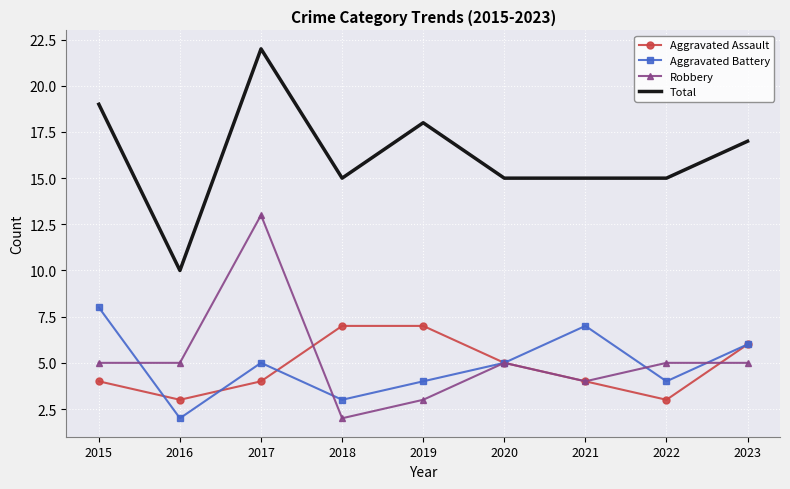

Which series changed the most between 2020 and 2021?

Aggravated Battery